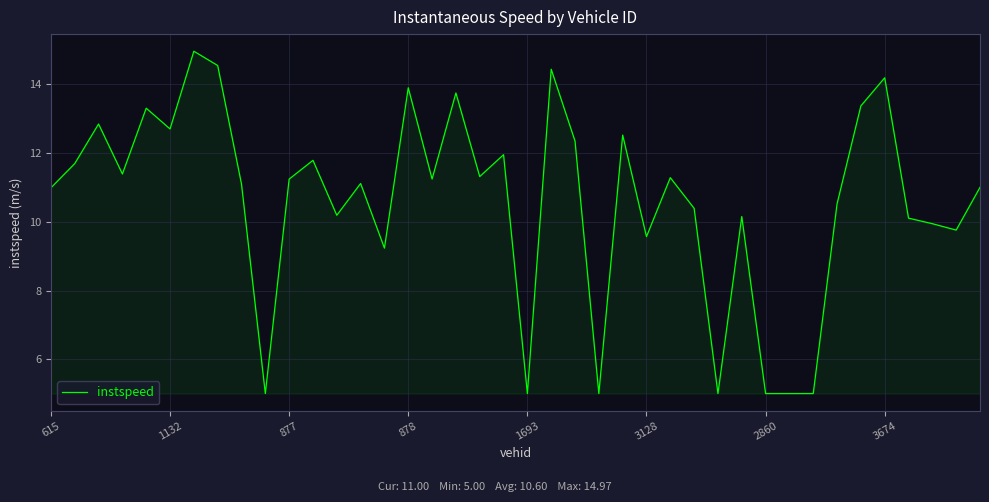

What is the average value?

10.6